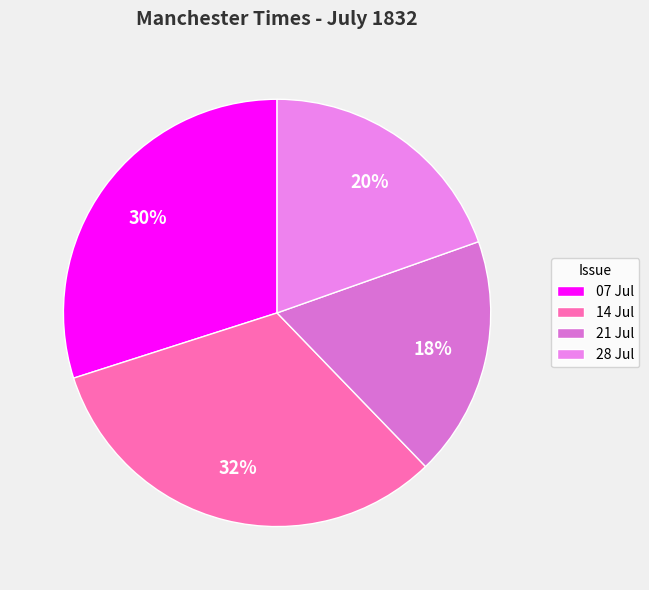

What is the largest slice in the pie chart?

14 Jul